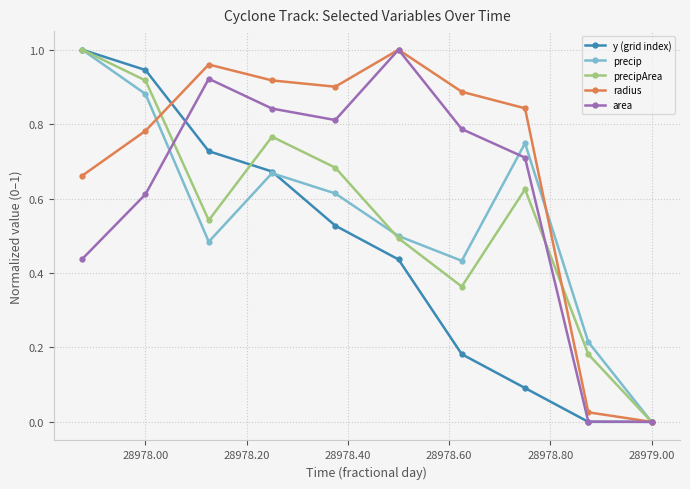

Which series has the largest total across all categories?

radius